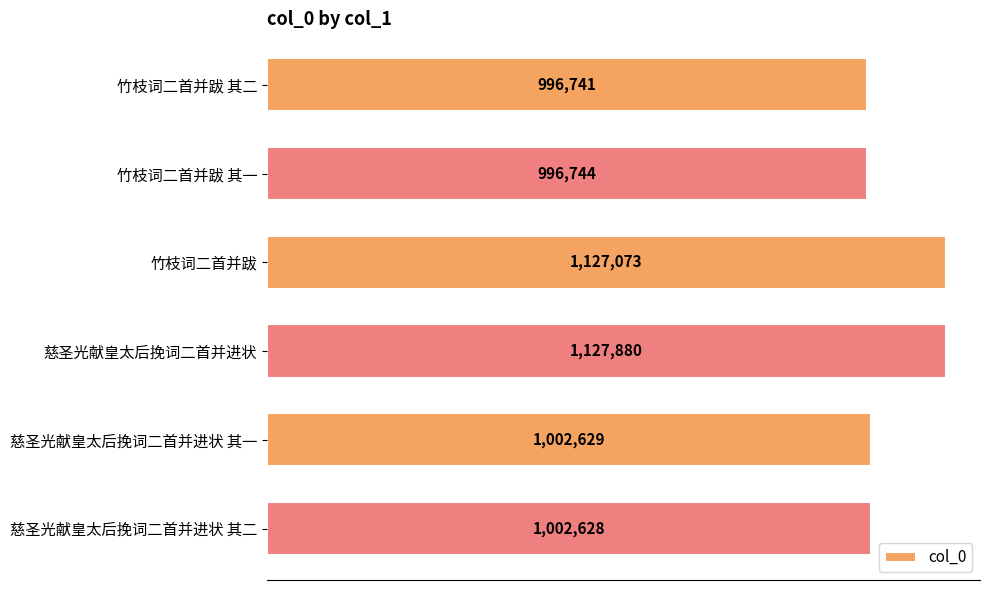

Are the bars horizontal?

Yes